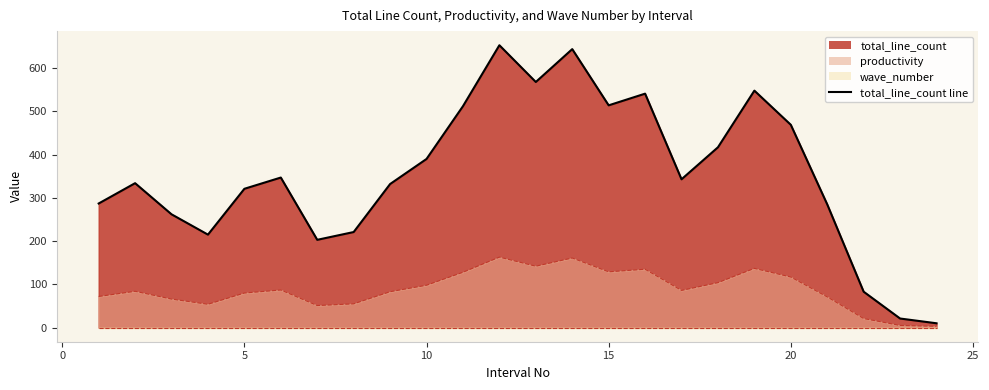

Reading left to right, list all the values displayed in this chart.

total_line_count: 287	334	262	215	321	347	203	221	332	390	512	653	568	644	514	541	343	417	548	469	285	83	21	10
productivity: 72	84	66	54	80	87	51	55	83	98	128	163	142	161	129	135	86	104	137	117	71	21	5	3